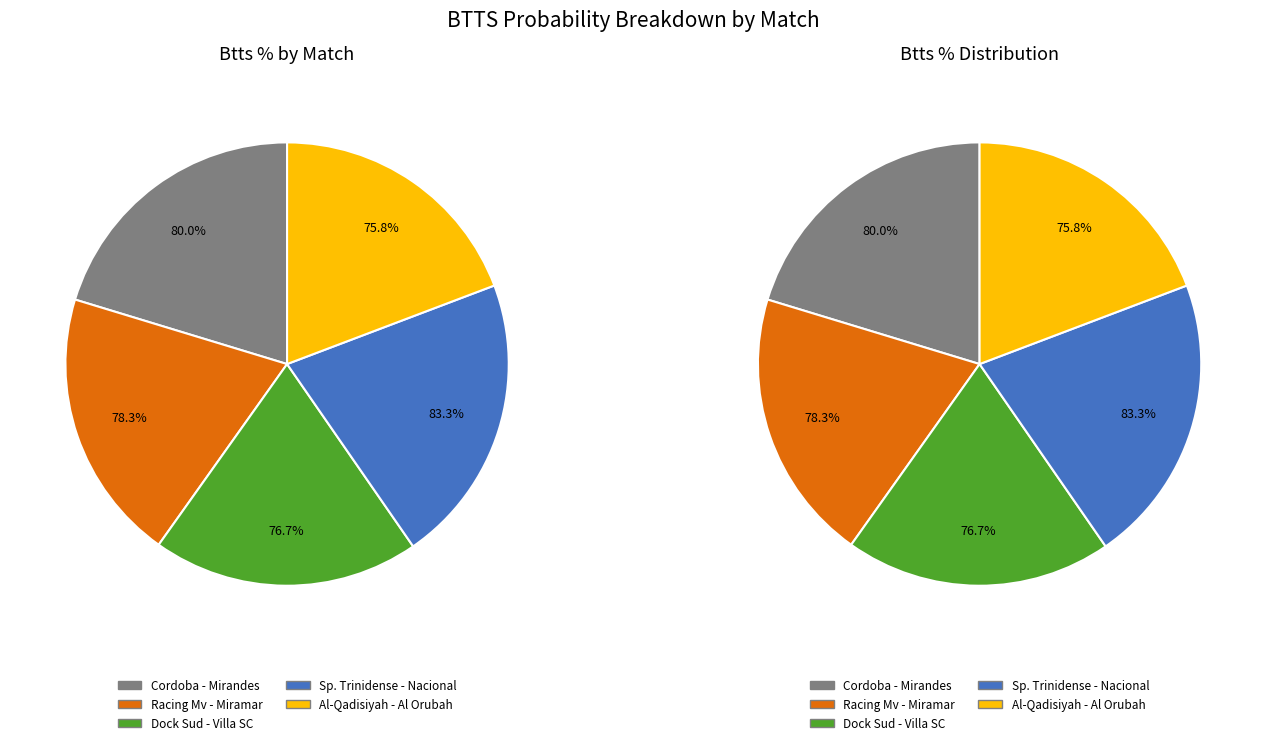

To the nearest percent, what portion does Al-Qadisiyah FC - Al Orubah represent?

19%